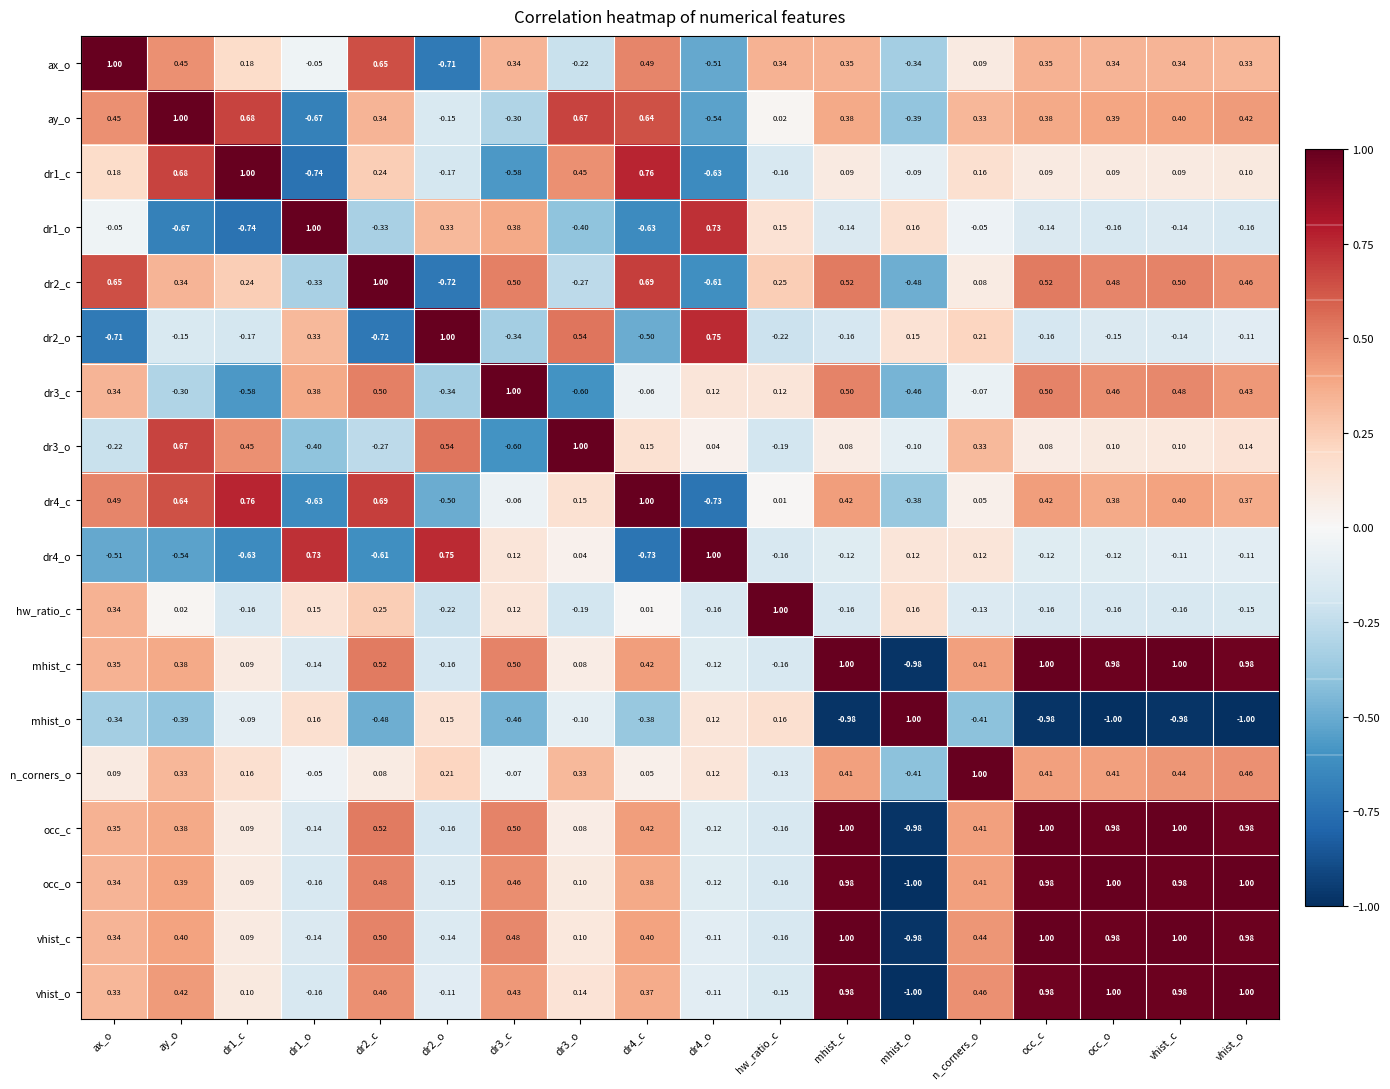

Count the number of data series in this chart.

18